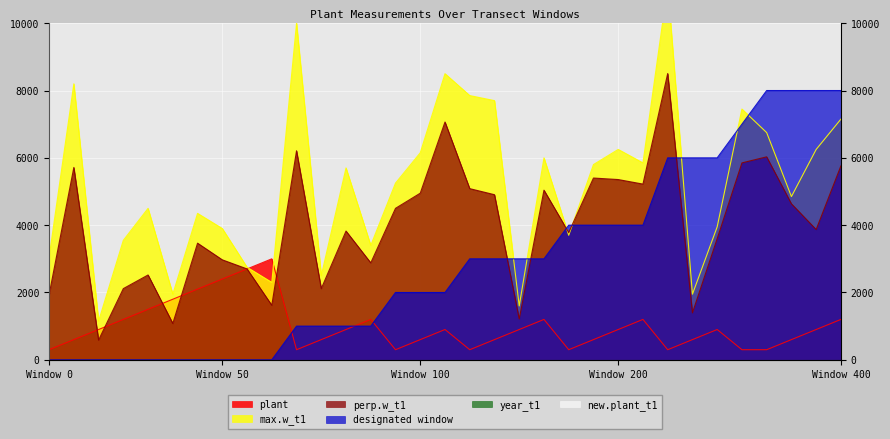

At which label does perp.w_t1 first exceed 3870?

2